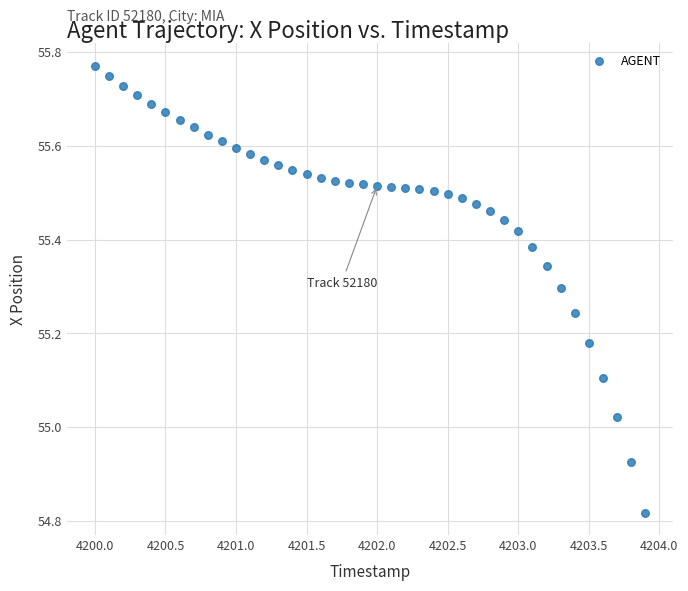

What is the range of Y values (max minus min)?

1.0